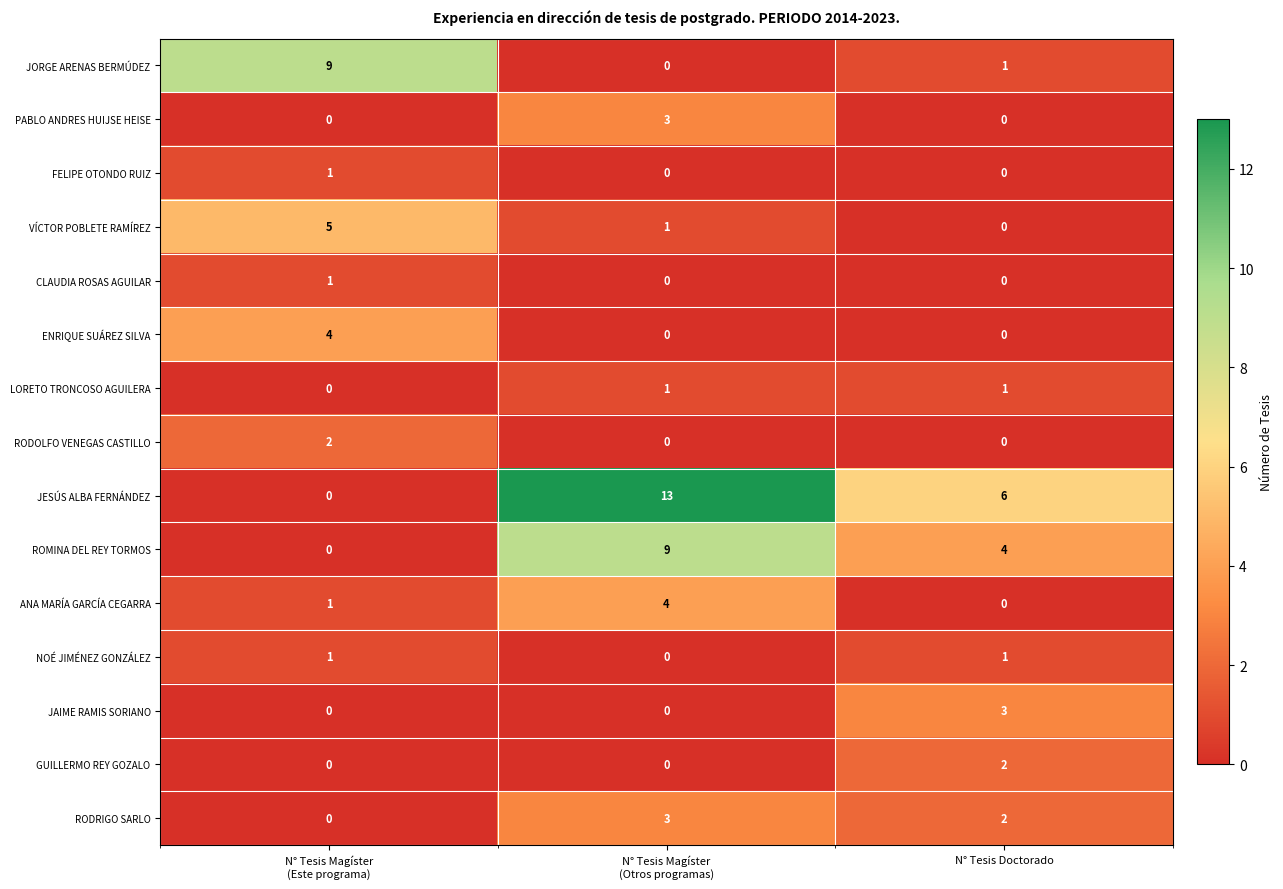

What is the difference between the highest and lowest values at N° Tesis Doctorado?

6